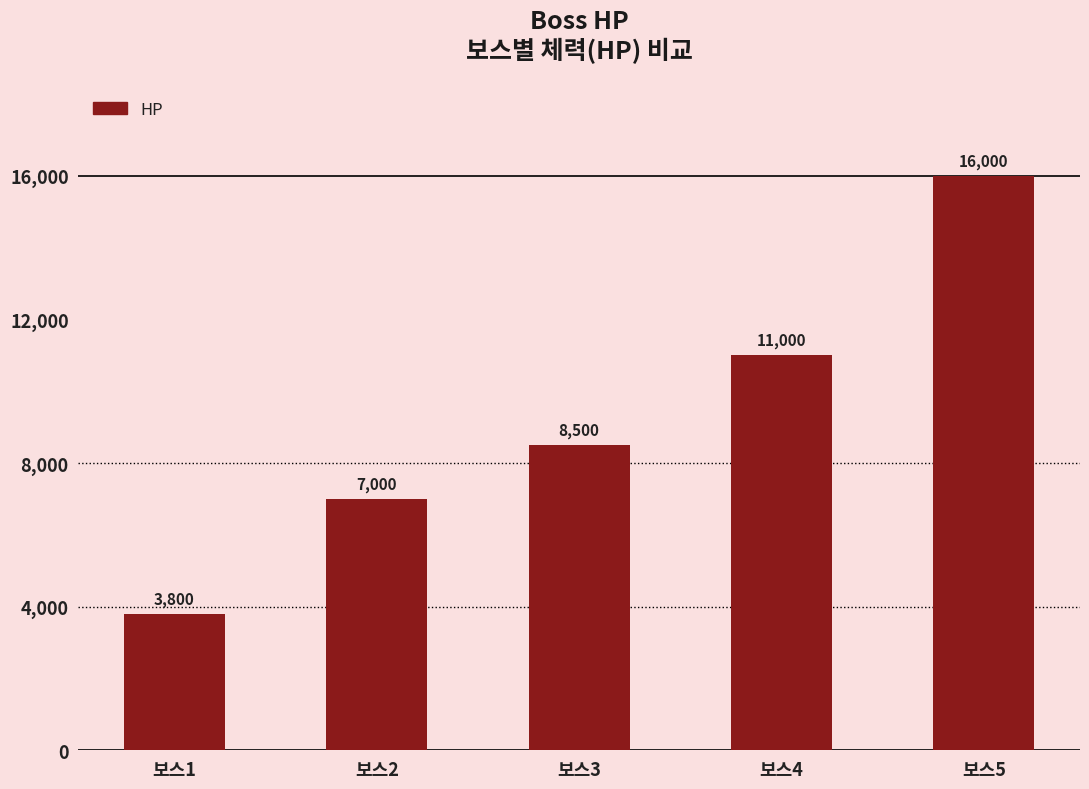

Reading left to right, what are all the values shown in this chart?

3800	7000	8500	11000	16000